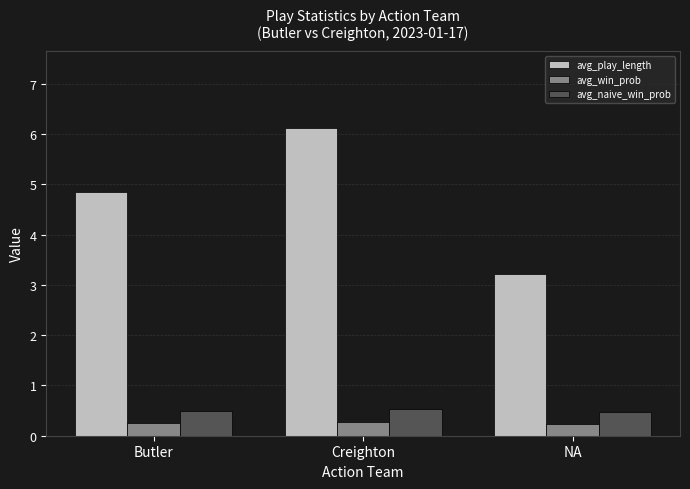

Which series has the widest spread of values?

avg_play_length